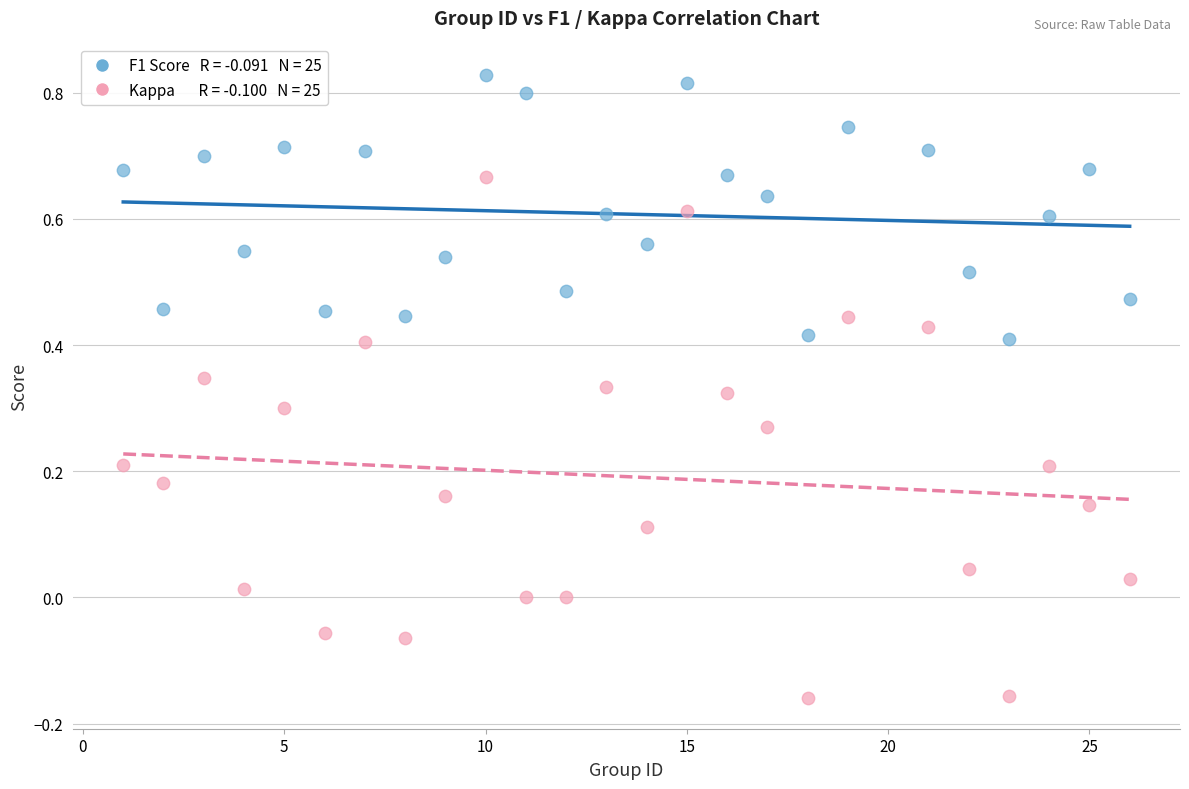

Across all data points, what is the range of X values (max minus min)?

25.0